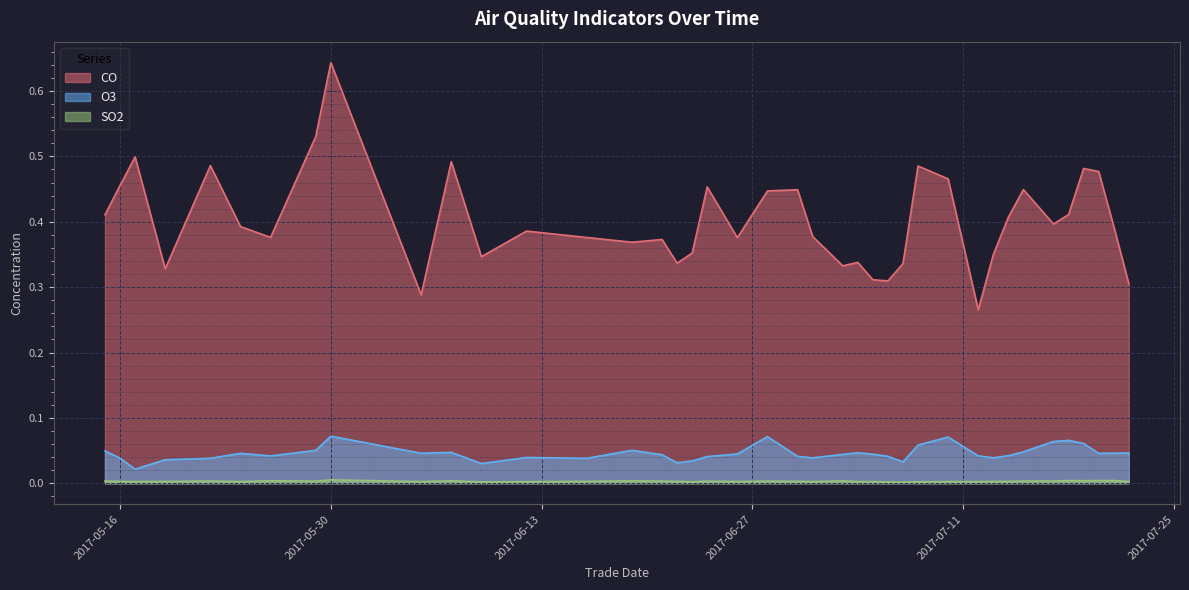

Which series has the largest range (max minus min)?

CO